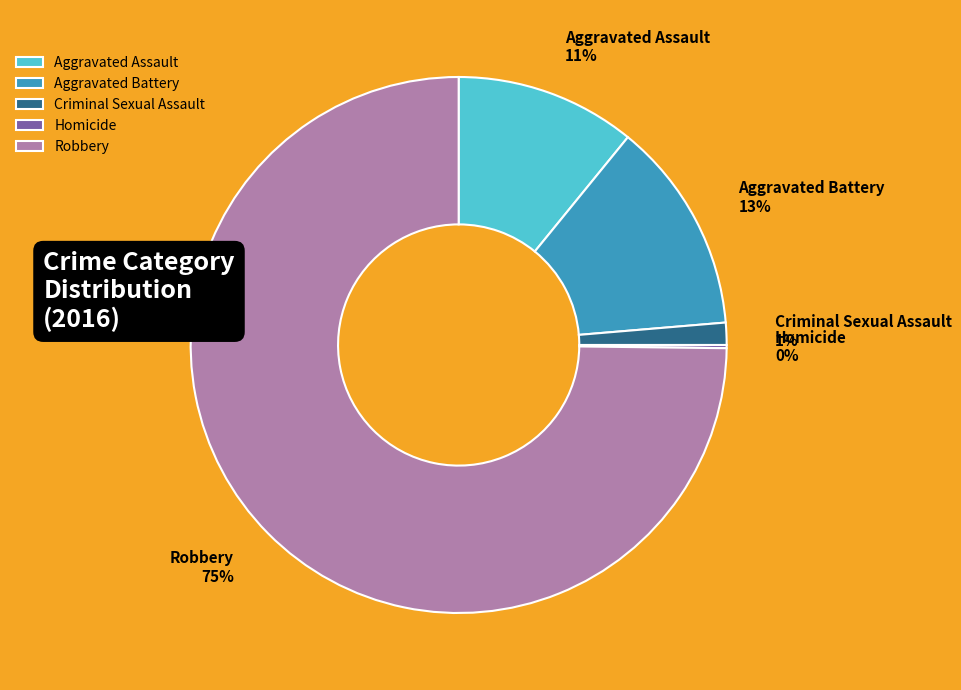

What is the largest slice in the pie chart?

Robbery